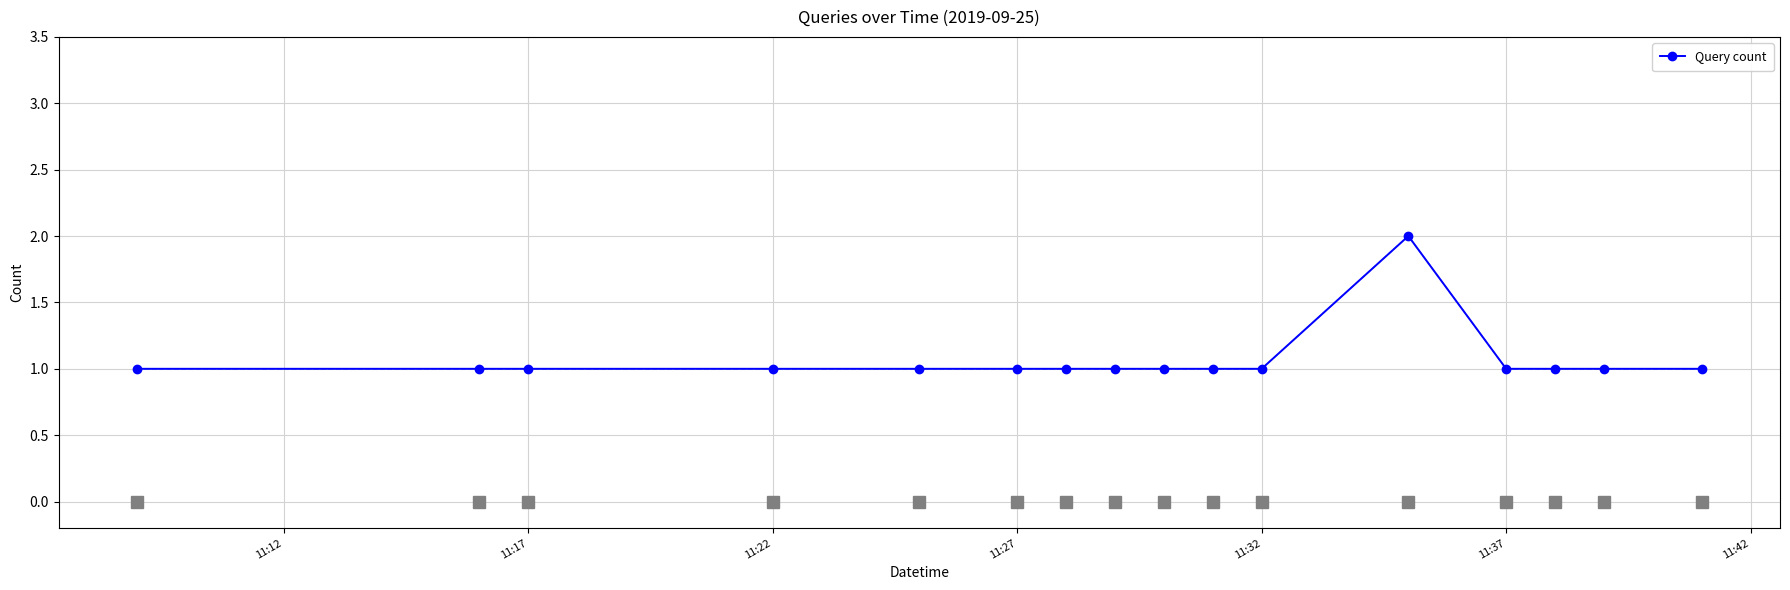

What is the sum of all values?

17